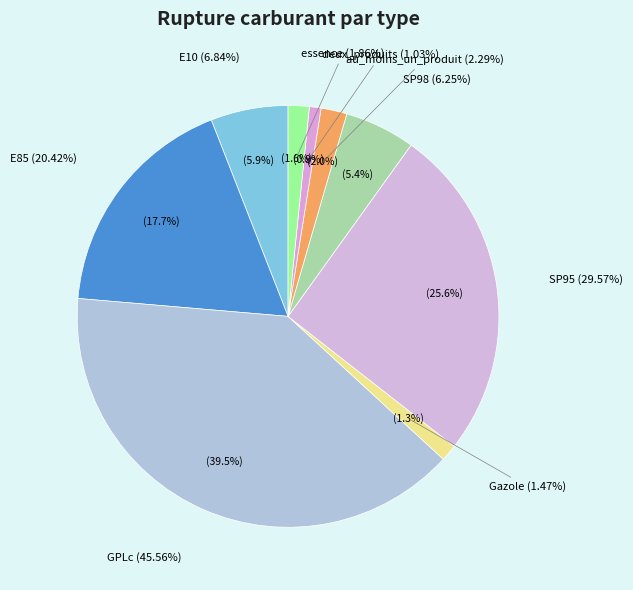

What portion of the pie excludes deux_produits?

99.1%